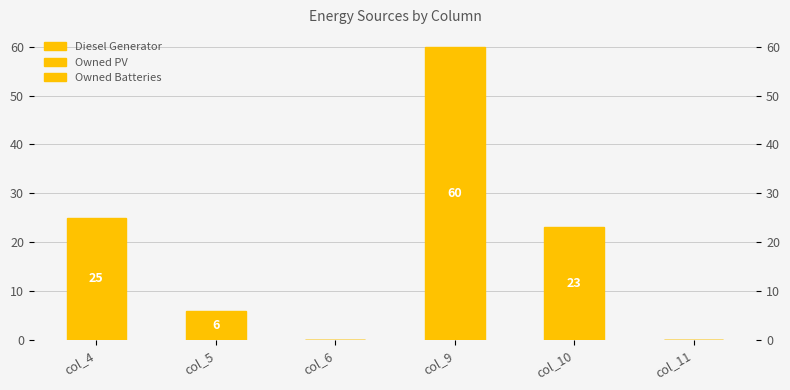

Does the chart contain any negative values?

No